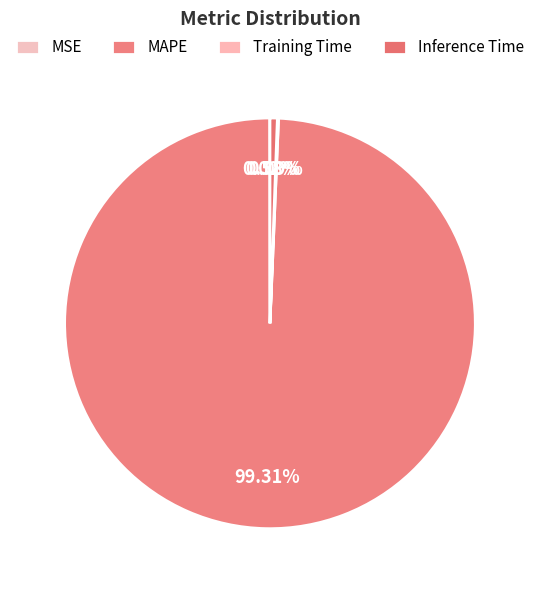

What is the total percentage of MSE and Inference Time?

0.6%